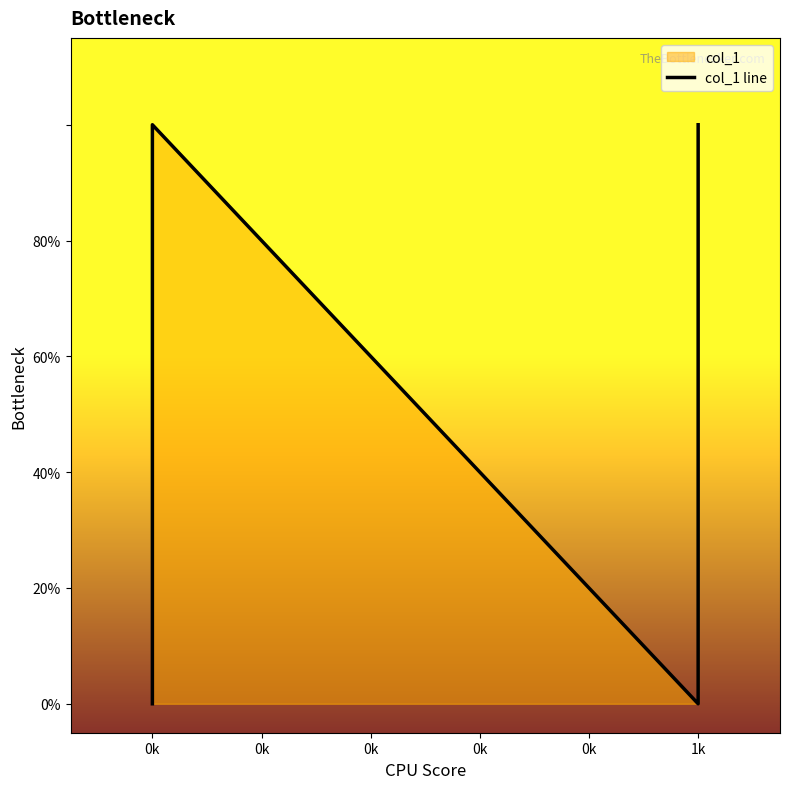

At which label is the value closest to 0?

0k